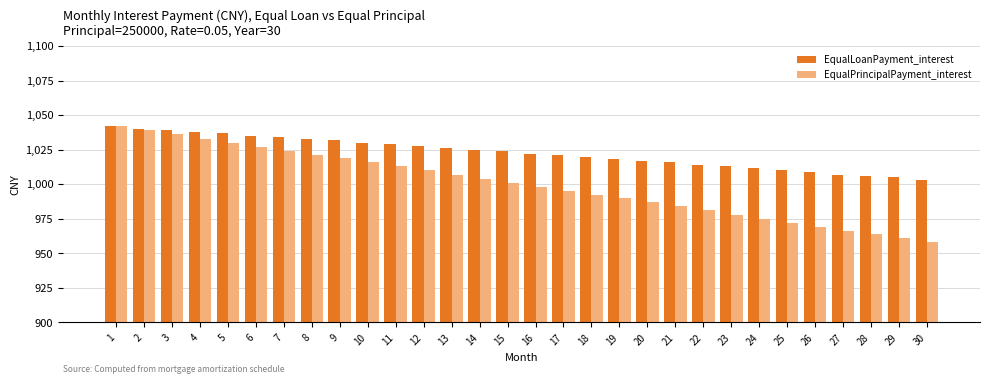

How many data points does each series have?

30